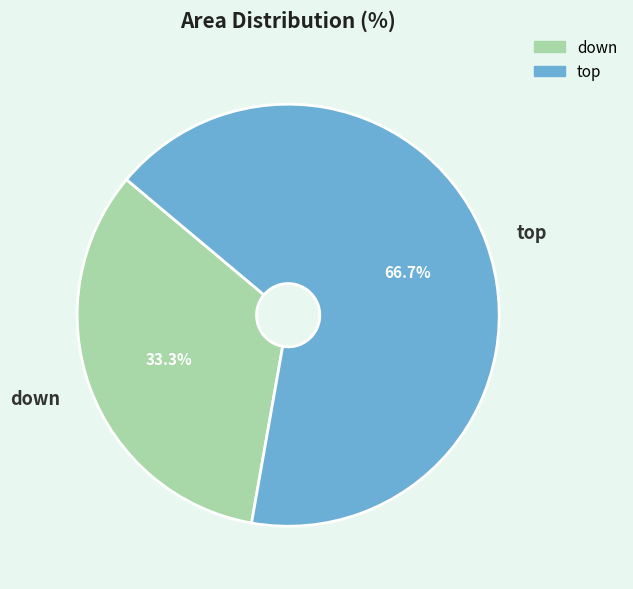

What percentage is the down slice, to the nearest percent?

33%